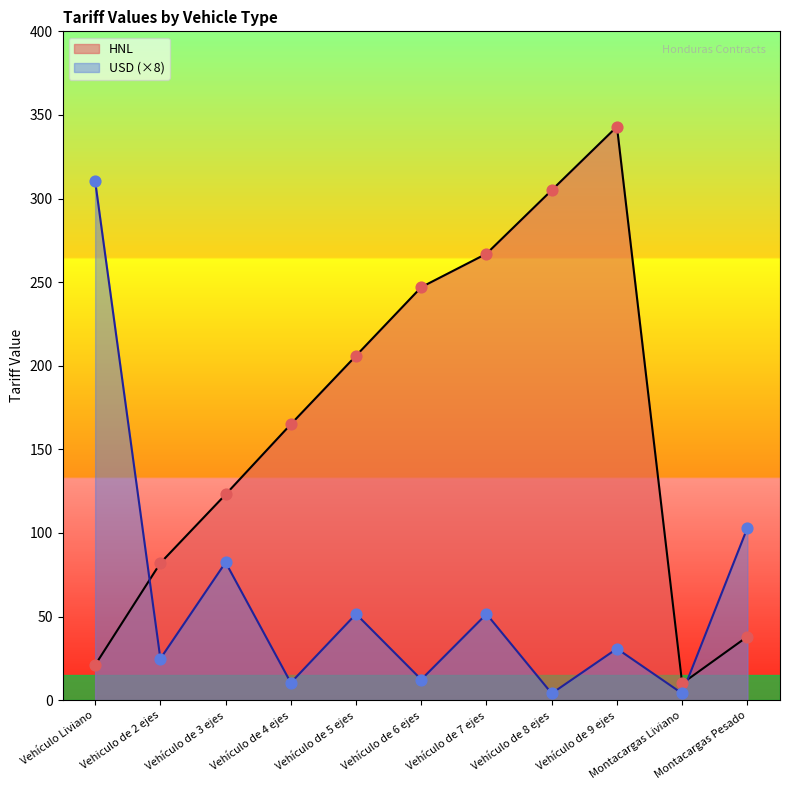

Which series contains the highest Y value?

HNL